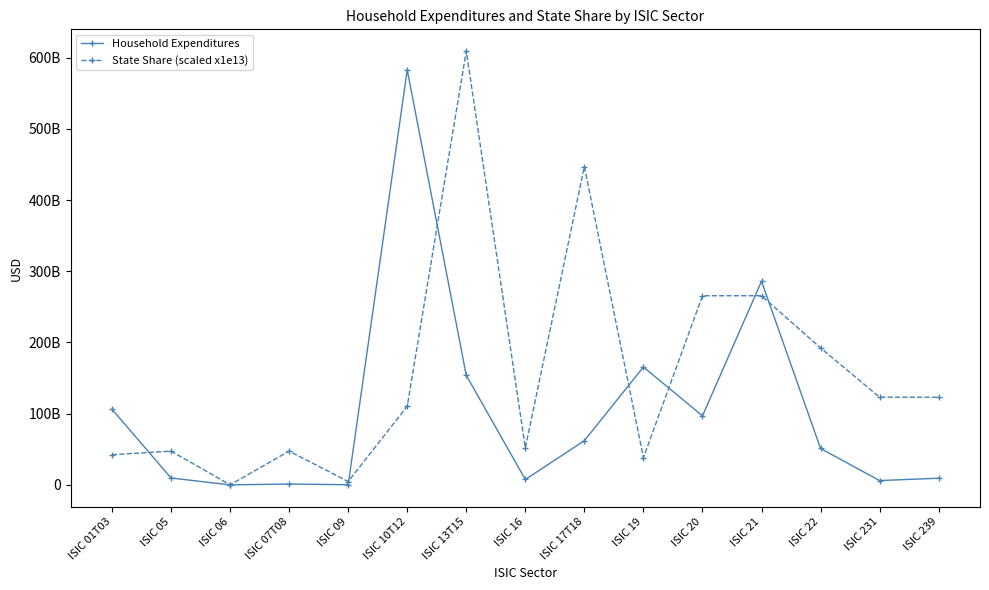

Reading left to right, transcribe all the data shown in this chart.

Household Expenditures: ISIC 01T03=106254584694.8	ISIC 05=9628791687.5	ISIC 06=0.0	ISIC 07T08=1167939370.6	ISIC 09=174459551.0	ISIC 10T12=582606653457.8	ISIC 13T15=153776455827.2	ISIC 16=7536826966.0	ISIC 17T18=62052482175.5	ISIC 19=165500893226.2	ISIC 20=96910688602.8	ISIC 21=285927282964.6	ISIC 22=51074026454.6	ISIC 231=6025150347.9	ISIC 239=9316053434.1
State Share (scaled x1e13): ISIC 01T03=42296037896.9	ISIC 05=47391394720.4	ISIC 06=31928310.3	ISIC 07T08=47391394720.4	ISIC 09=4679513330.6	ISIC 10T12=110386437750.7	ISIC 13T15=609243219621.6	ISIC 16=52002992235.7	ISIC 17T18=446965370331.9	ISIC 19=38294324804.4	ISIC 20=265584003093.3	ISIC 21=265584003093.3	ISIC 22=192330612773.7	ISIC 231=123065250379.4	ISIC 239=123065250379.4